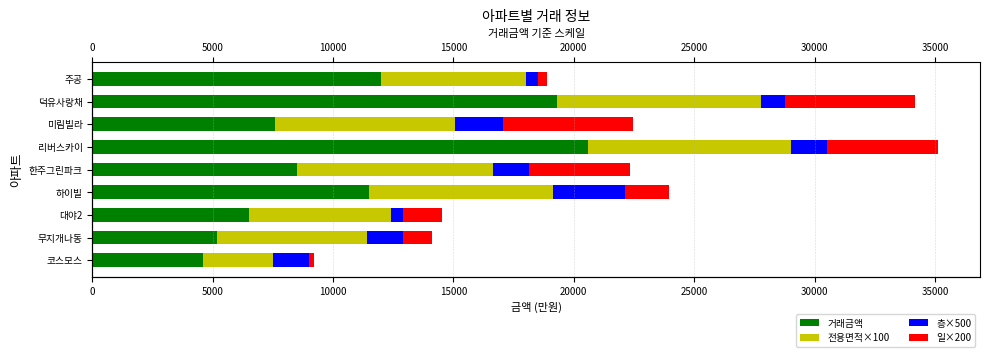

How many distinct data groups are displayed?

4